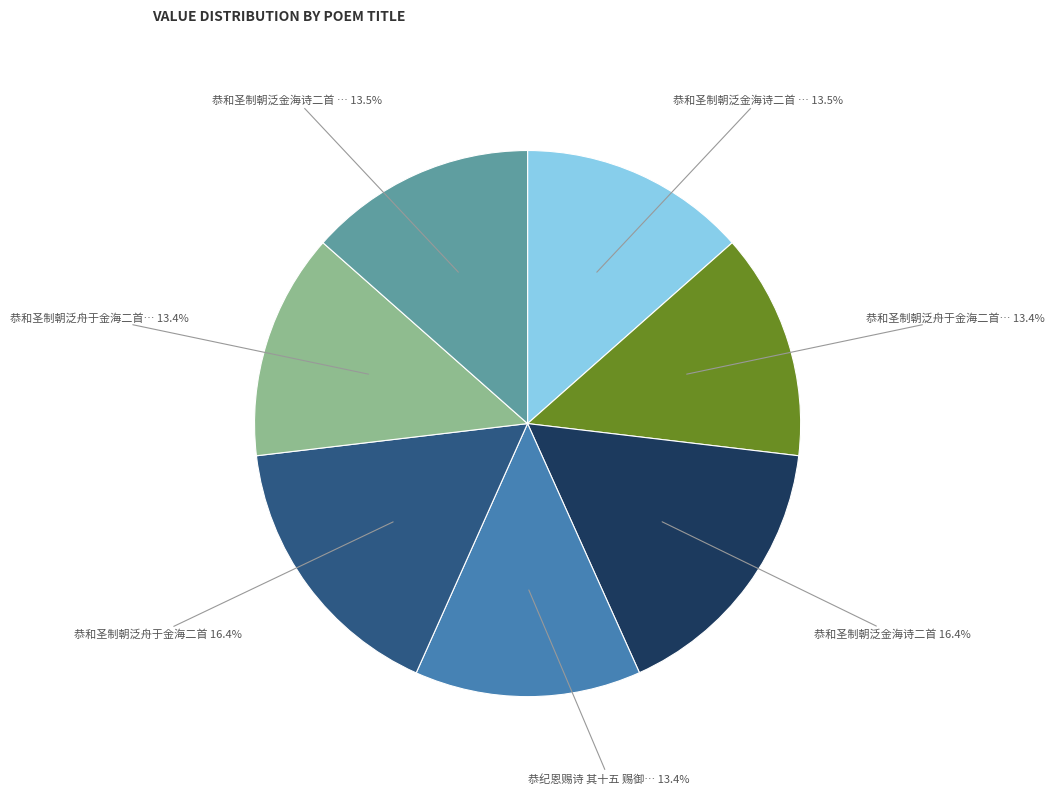

Does any single category account for the majority?

No